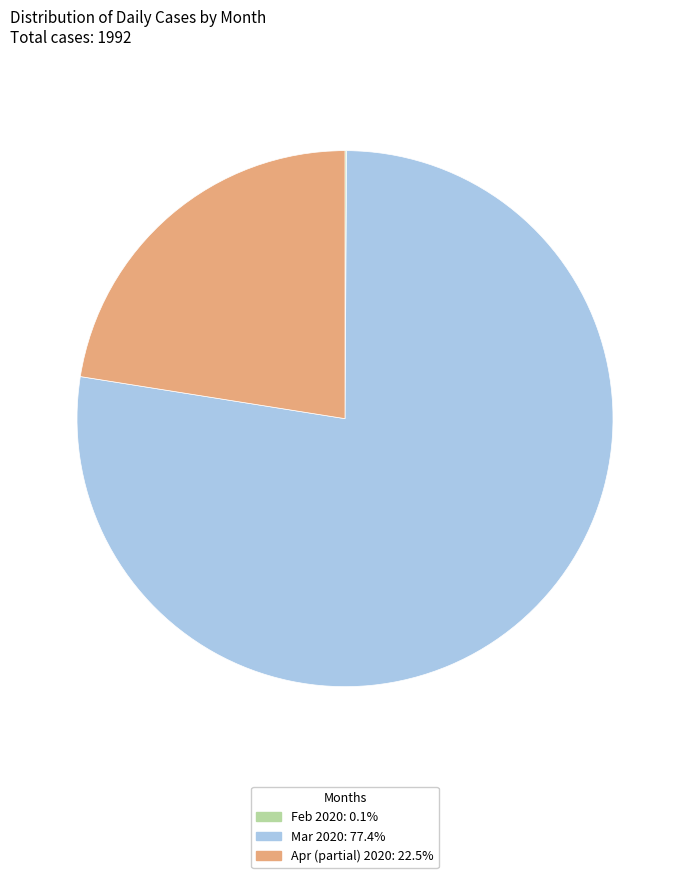

Combined, do Mar 2020: 77.4% and Apr (partial) 2020: 22.5% account for over 50%?

Yes